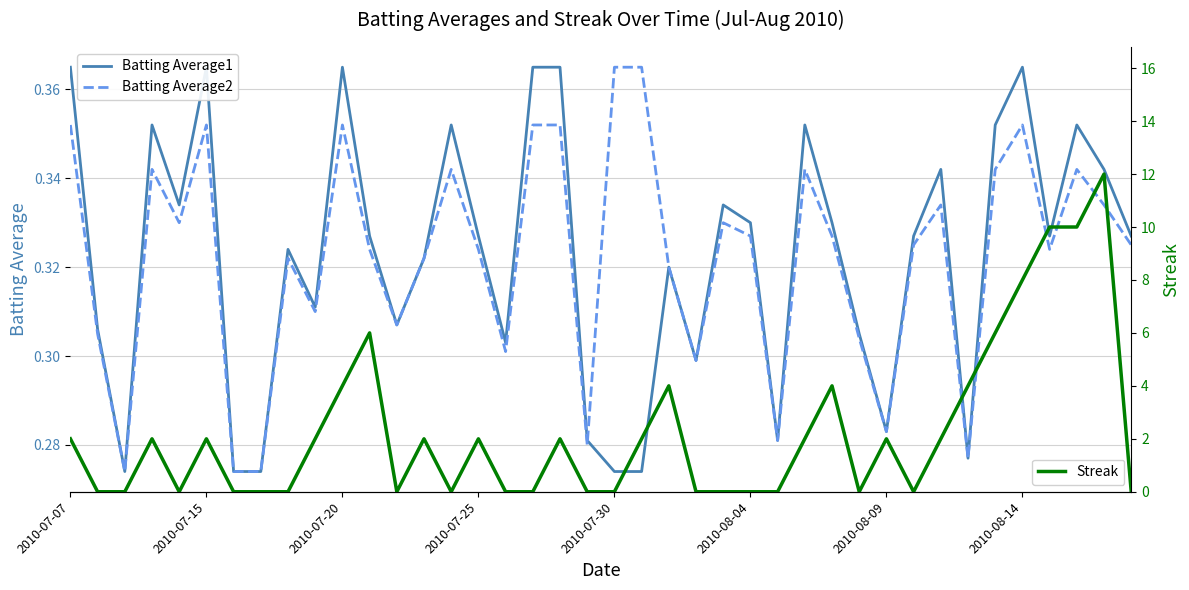

Is it true that Batting Average2 equals 0.5 at 2010-08-04?

False